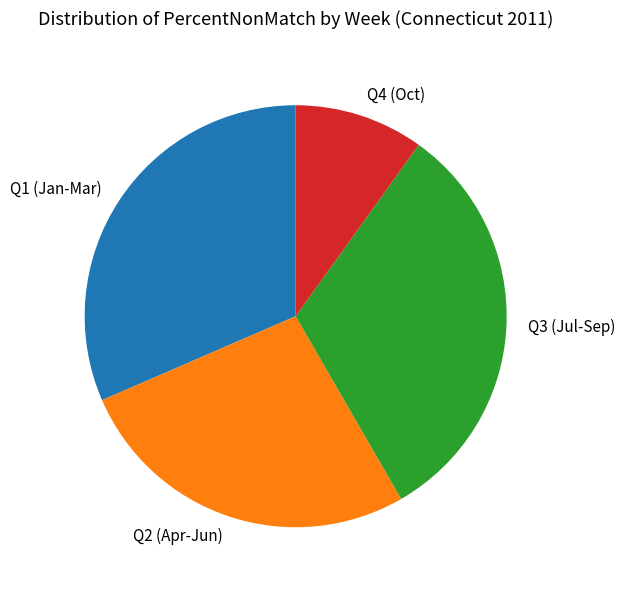

True or false: Q1 (Jan-Mar) accounts for 32% of the total.

True